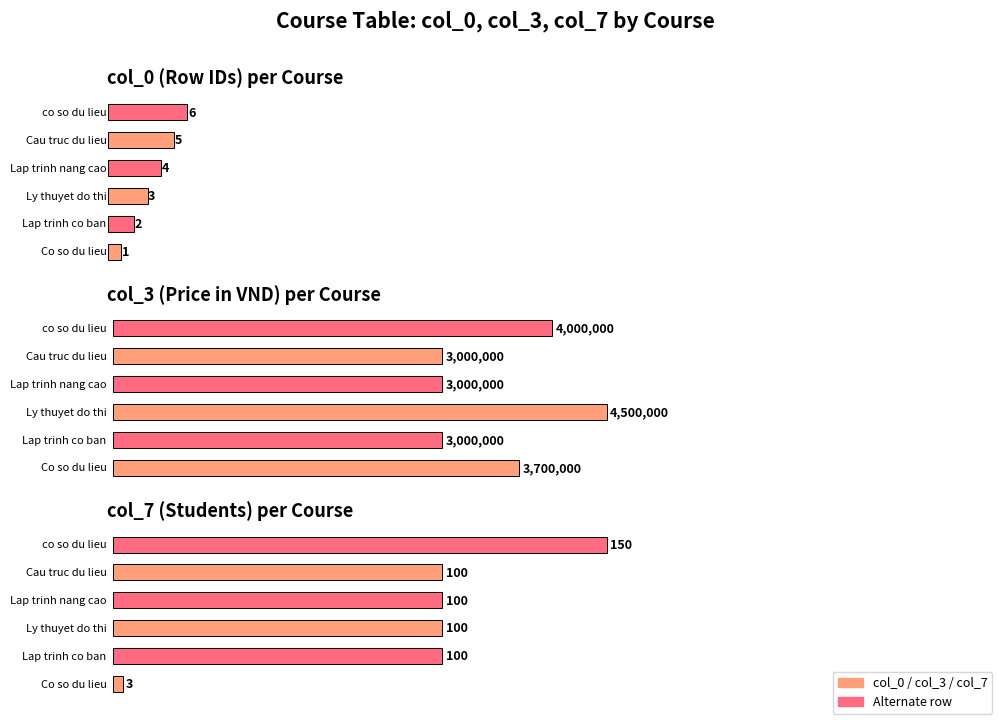

What is the difference between the highest and lowest values at 3?

3699999